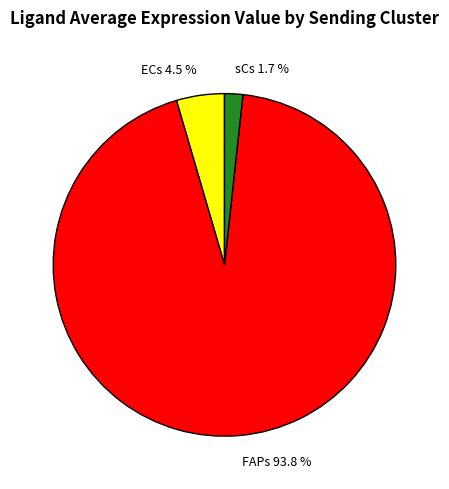

What is the majority slice?

FAPs